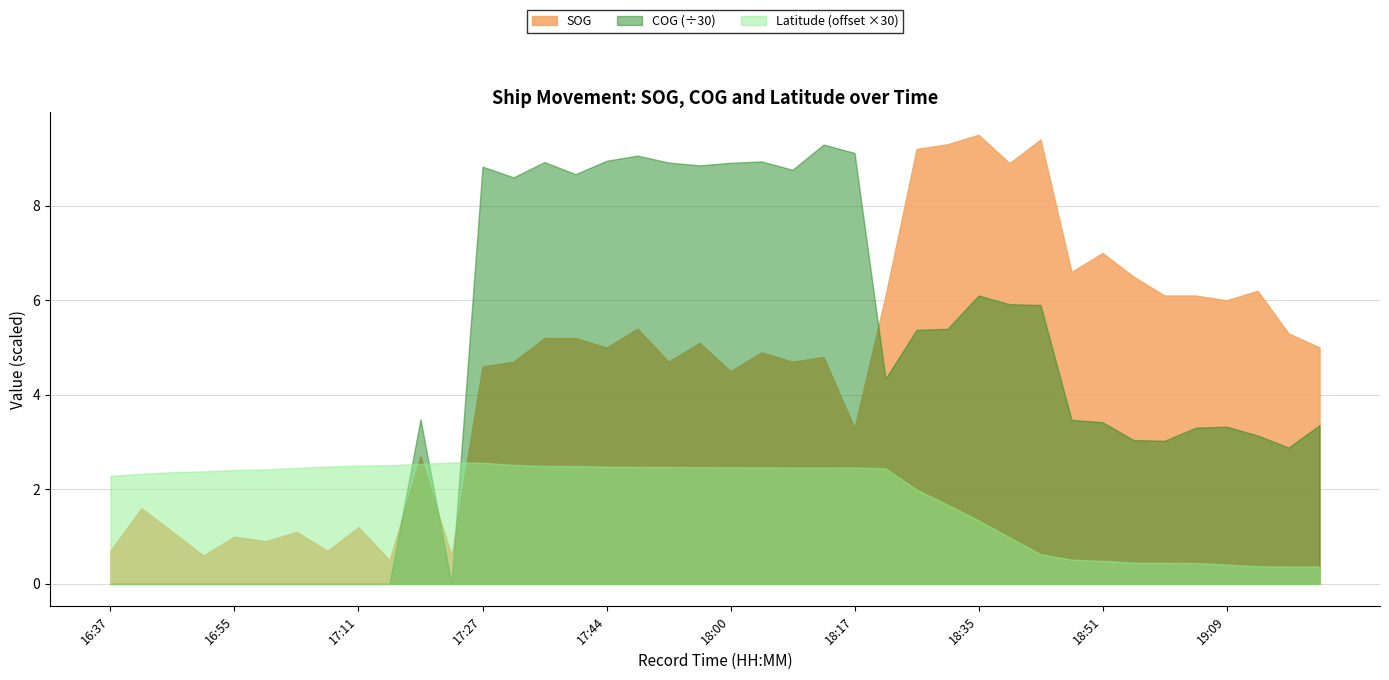

How many Latitude values are between 23 and 24?

40